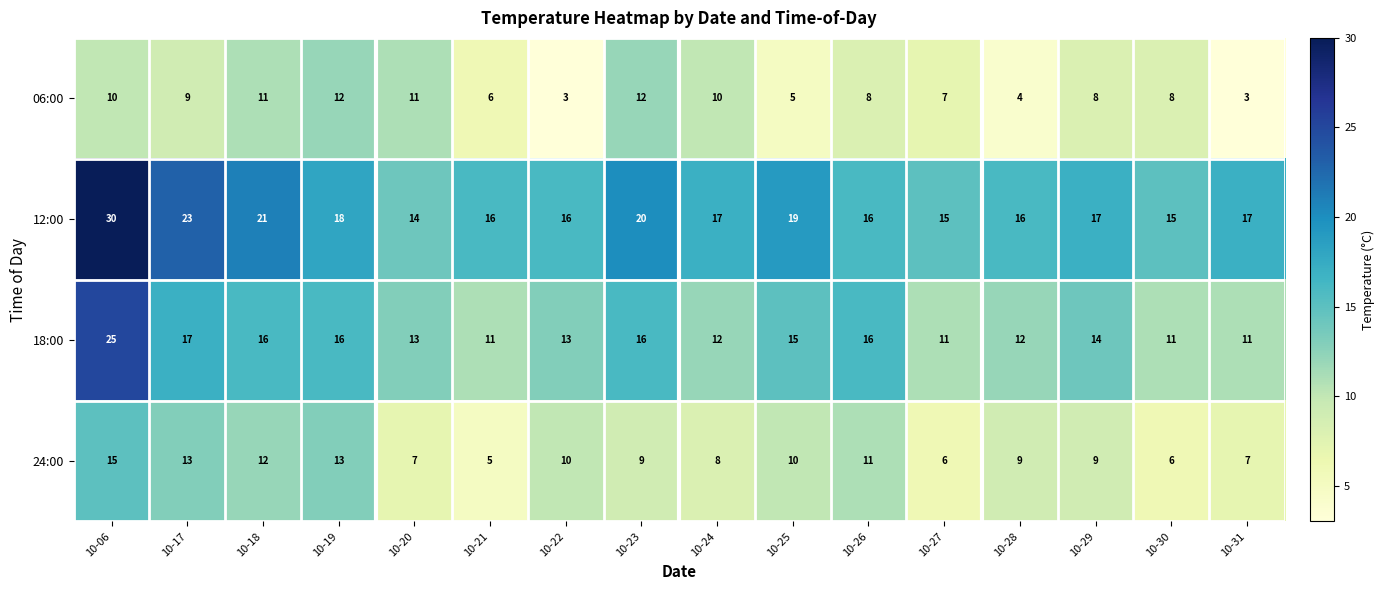

What is the total value across all series at 10-06?

80